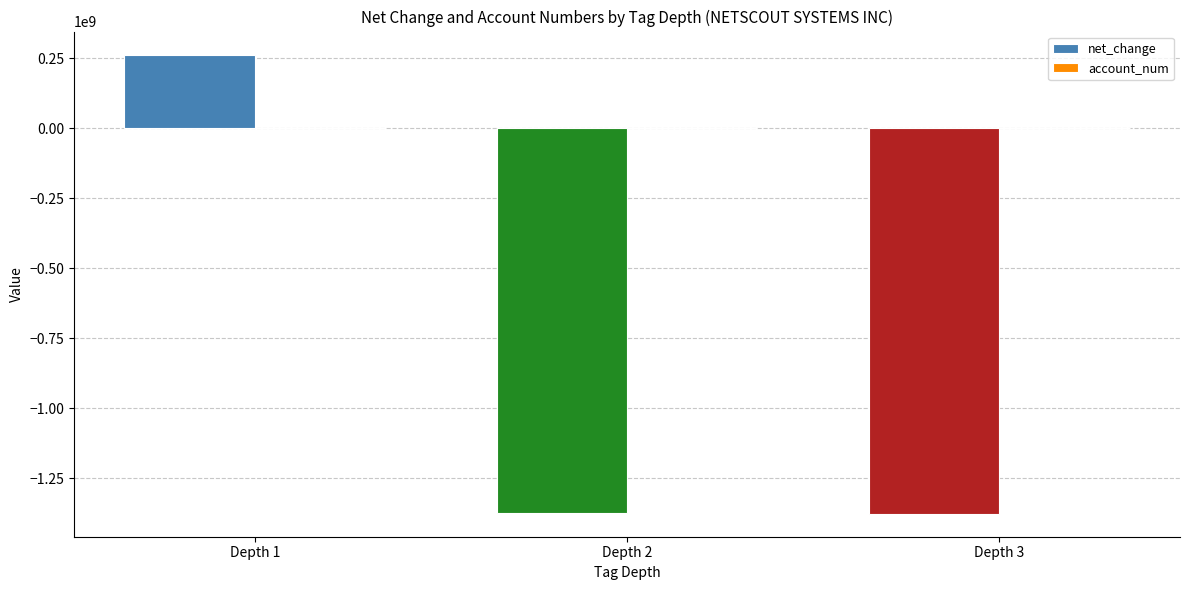

How many categories are shown in the chart?

3